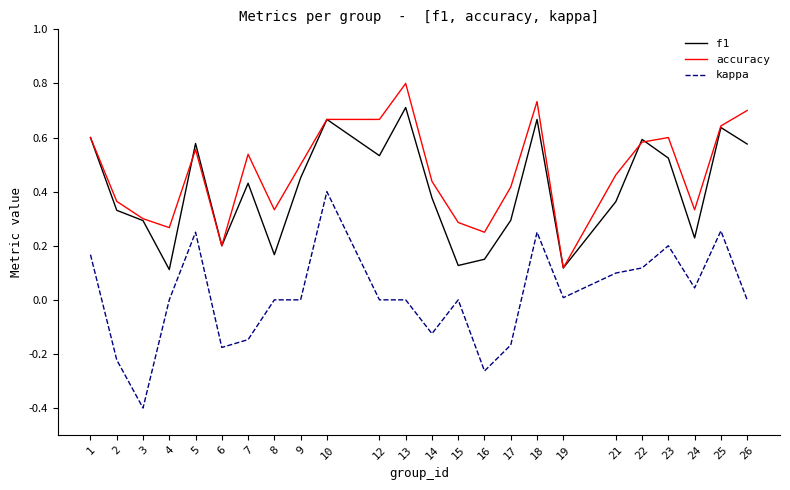

Rank the series at 21 from lowest to highest value.

kappa, f1, accuracy